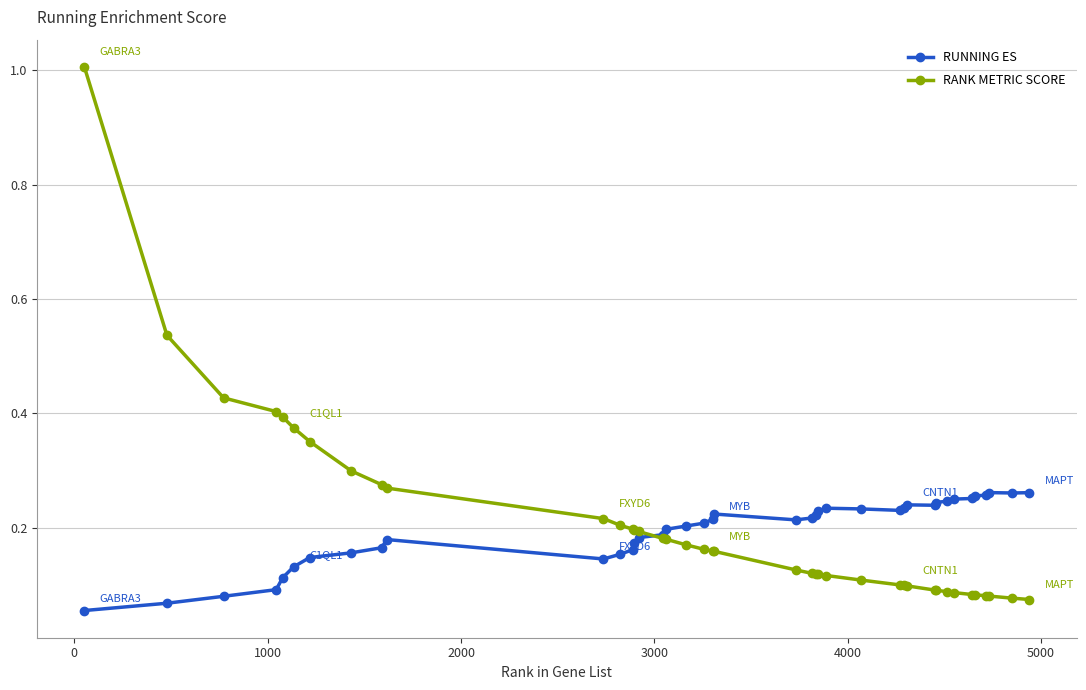

What is the sum of all RUNNING ES values?

7.8